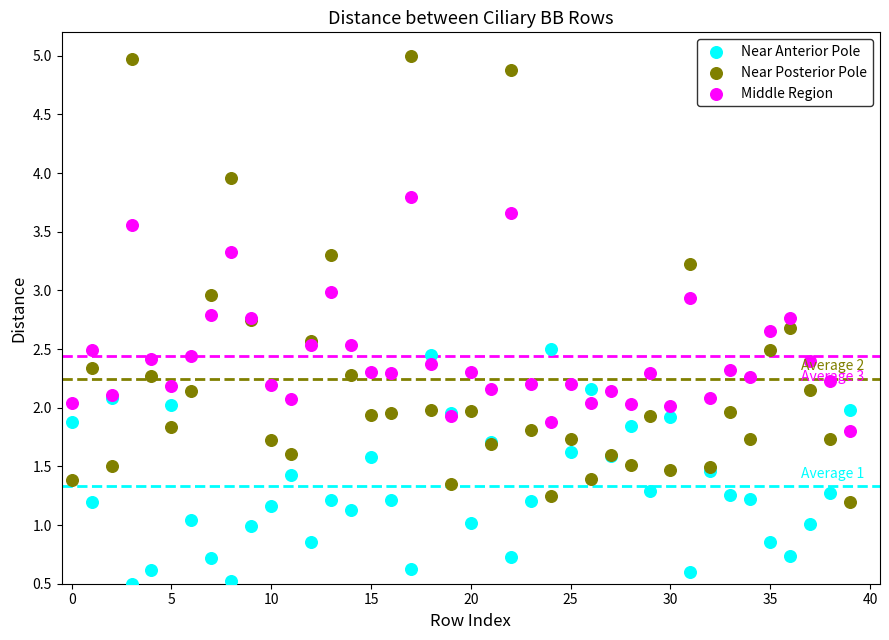

Which series contains the highest Y value?

Near Posterior Pole